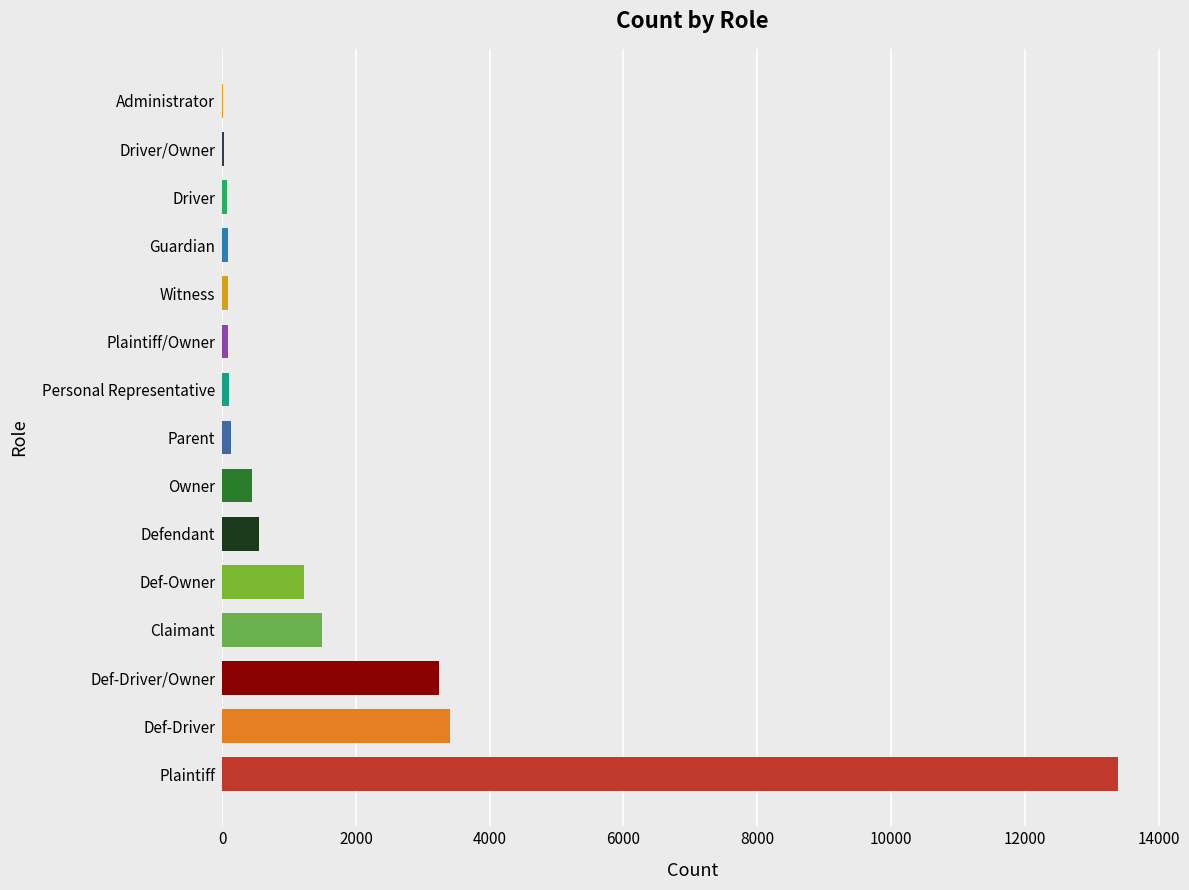

Which has a higher value, Def-Driver or Owner?

Def-Driver